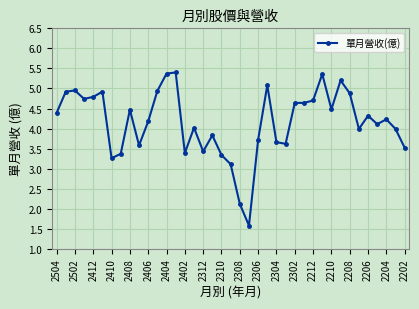

Does the chart display data point markers on the line(s)?

Yes